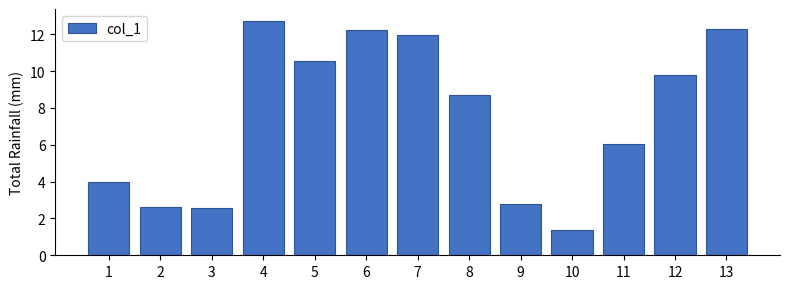

What is the average value?

7.5